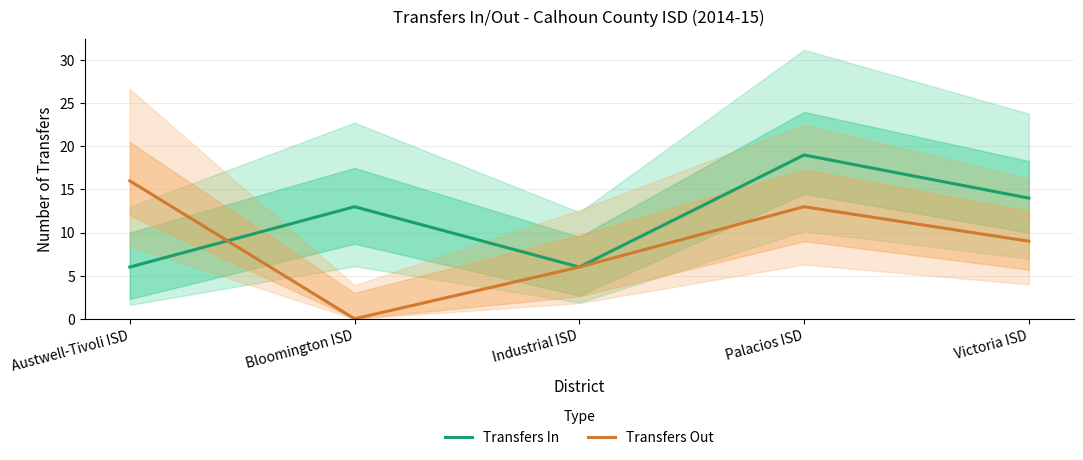

Between which two adjacent categories do Transfers Out and Transfers In first intersect?

Austwell-Tivoli ISD and Bloomington ISD